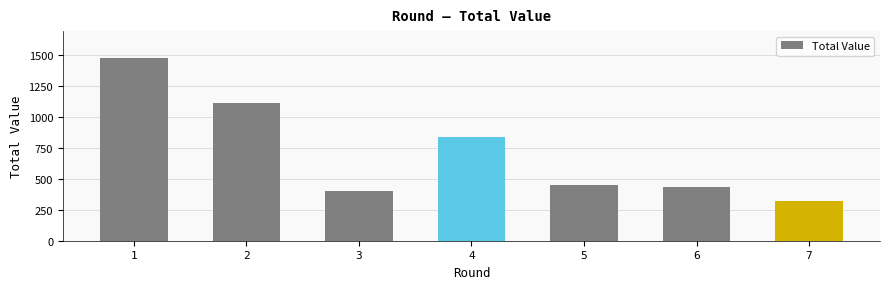

List the labels in order of value, smallest first.

7, 3, 6, 5, 4, 2, 1